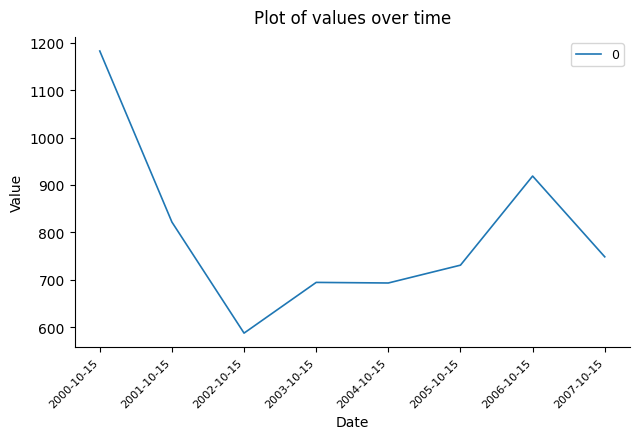

True or false: there are more than 2 points higher than both neighbors.

False